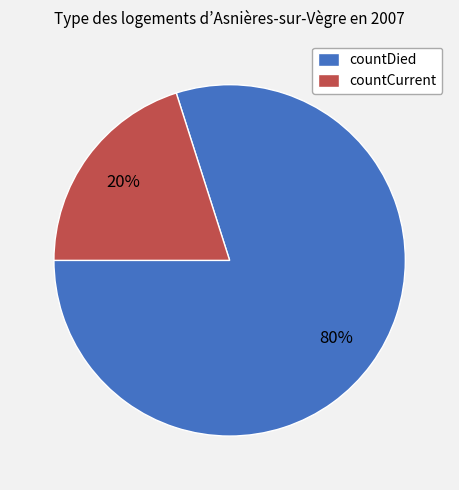

Does countDied account for over 50% of the chart?

Yes